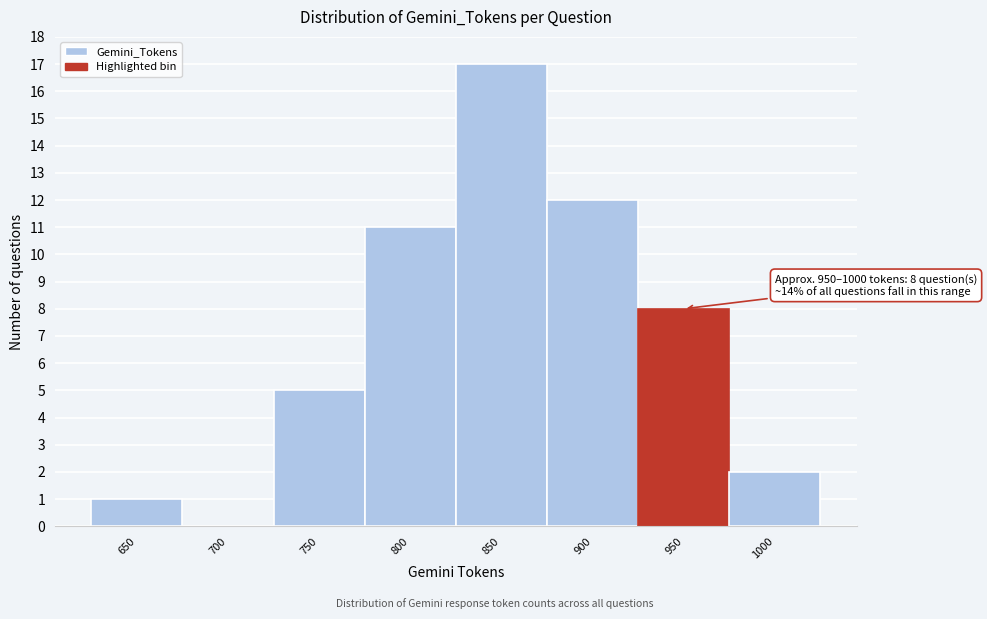

Reading right to left, transcribe all the data shown in this chart.

1000=2	950=8	900=12	850=17	800=11	750=5	700=0	650=1